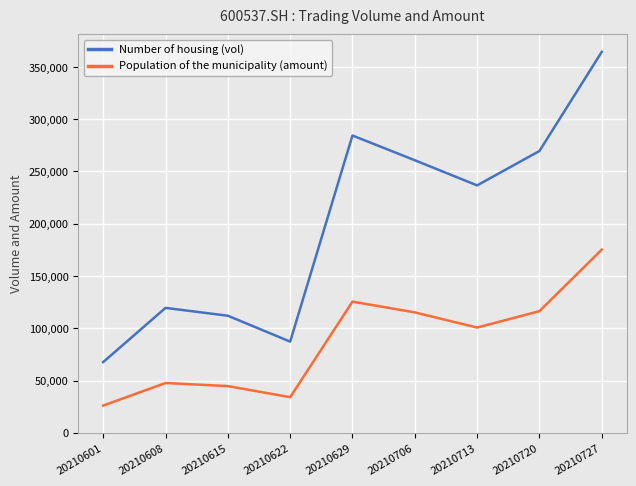

True or false: Number of housing (vol) and Population of the municipality (amount) intersect in this chart.

False